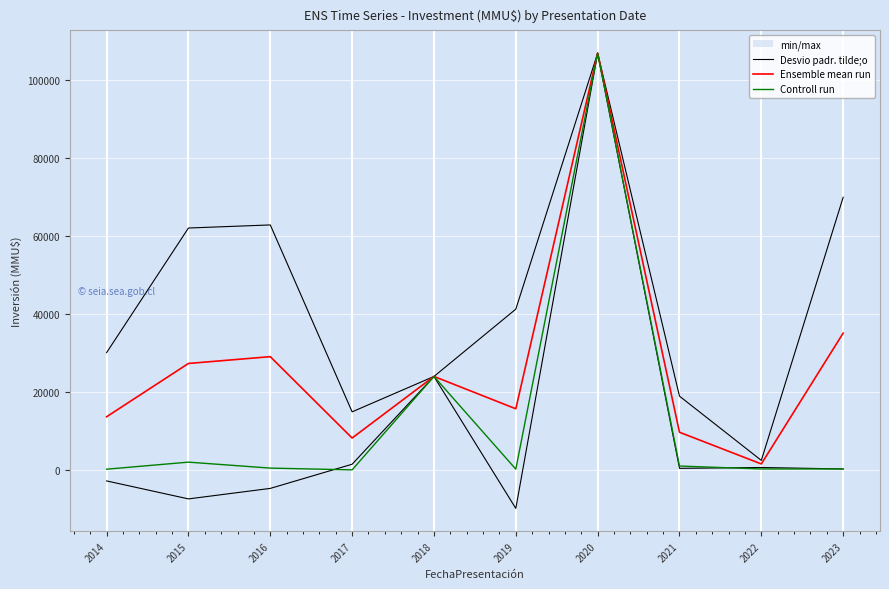

Between 2019 and 2022, which series saw the biggest shift?

Desvio padr. tilde;o